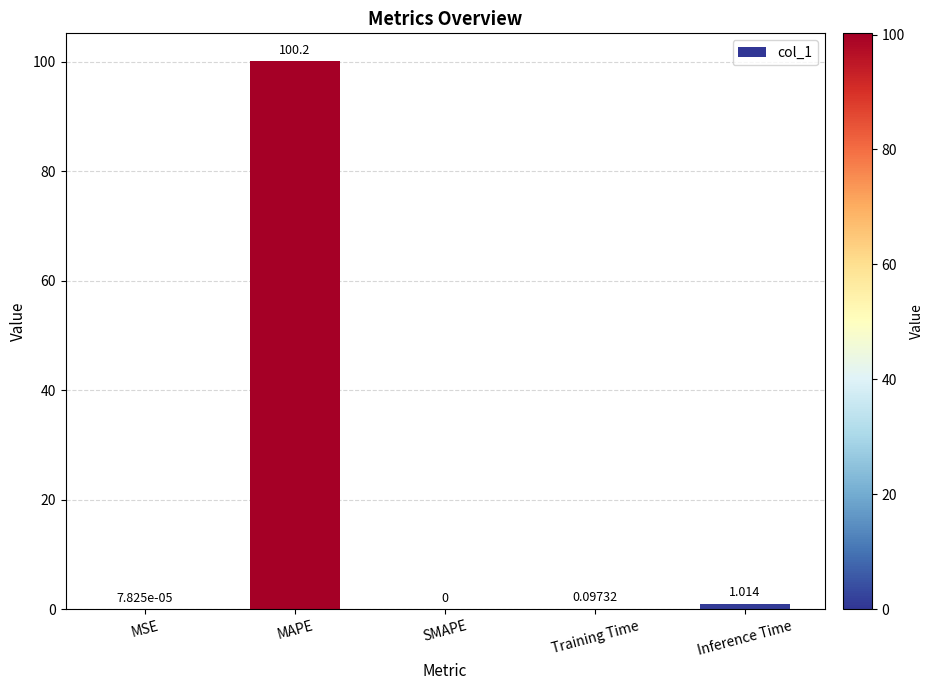

Which has a higher value, Training Time or MAPE?

MAPE